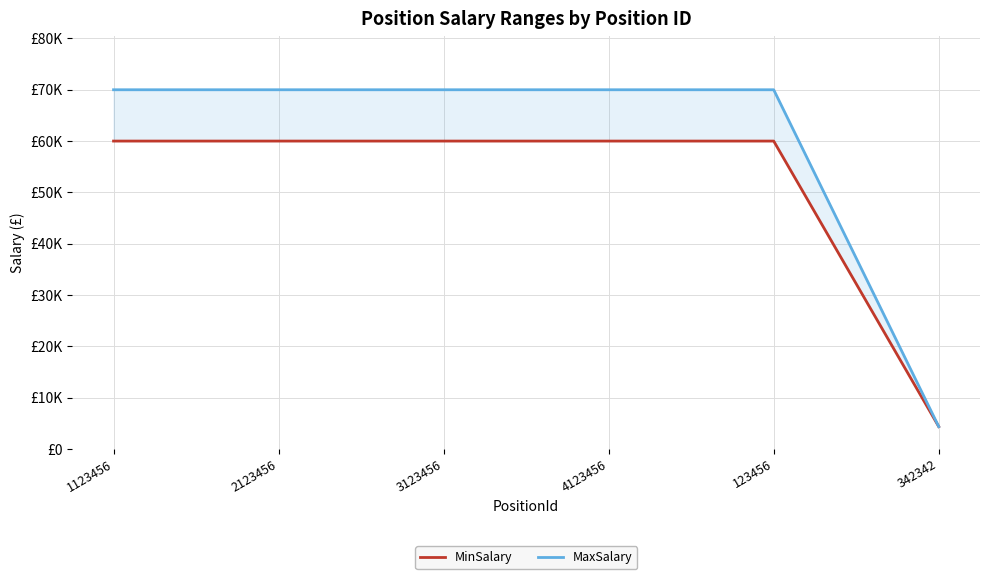

Reading left to right, what are all the values shown in this chart?

MinSalary: 1123456=60000	2123456=60000	3123456=60000	4123456=60000	123456=60000	342342=4342
MaxSalary: 1123456=70000	2123456=70000	3123456=70000	4123456=70000	123456=70000	342342=4343